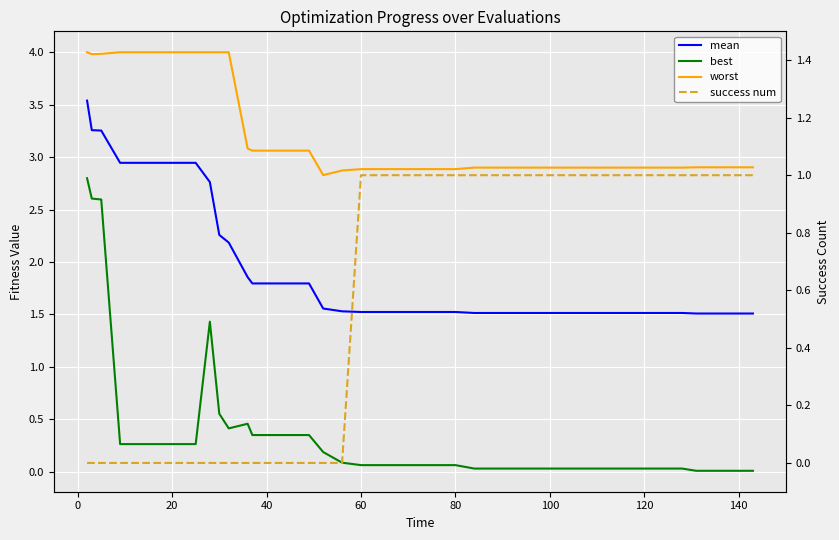

How many values in the success num series are below 1?

18